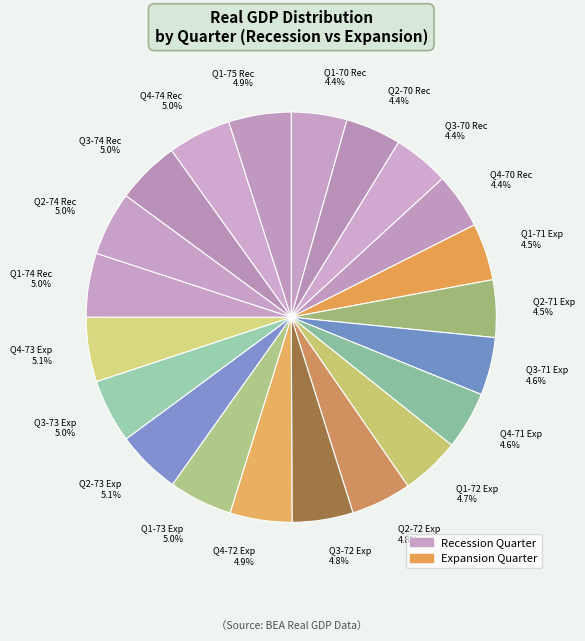

Is Q4-73 Exp 5.1% the majority of the pie?

No